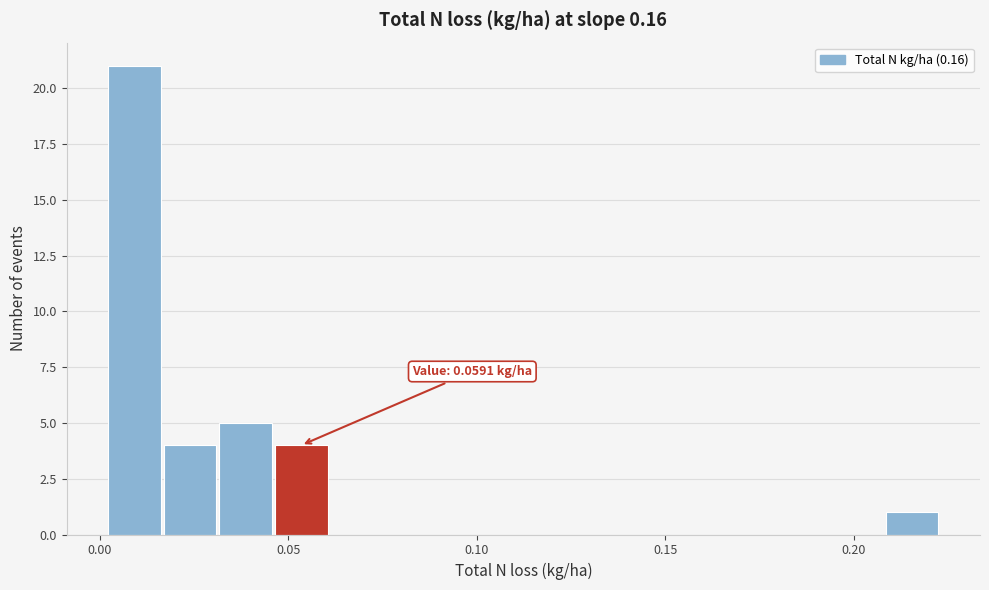

Read against the x-axis, roughly where is the centre of the tallest bar?

0.010